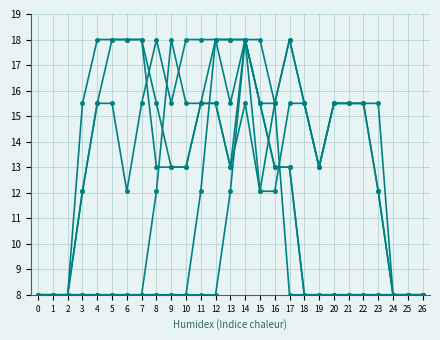

How many lines are shown in the chart?

6